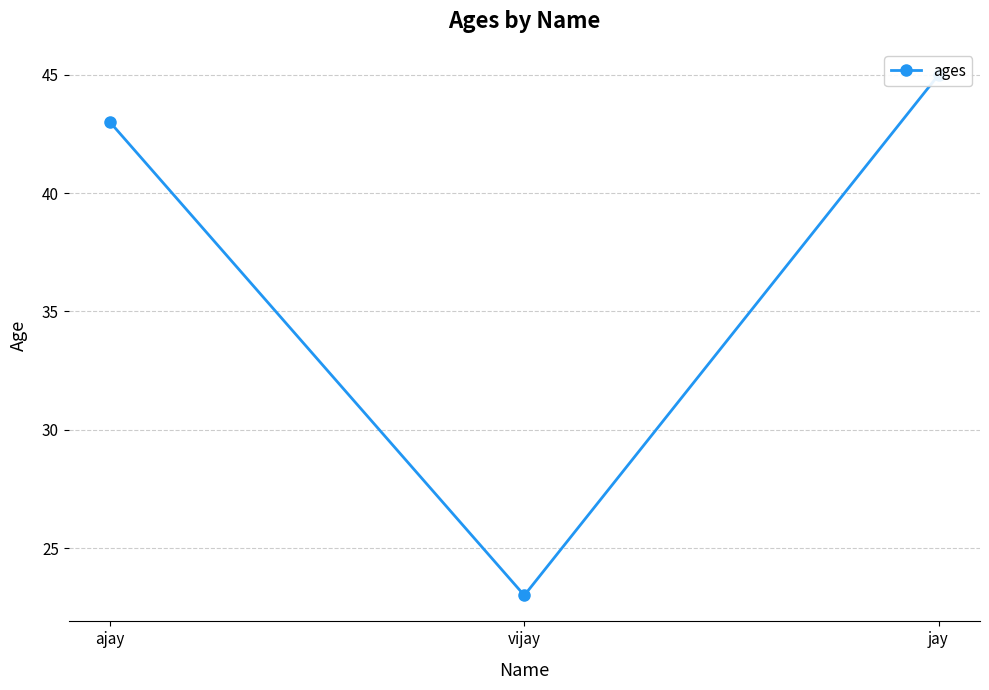

Rank the categories by value from highest to lowest.

jay, ajay, vijay